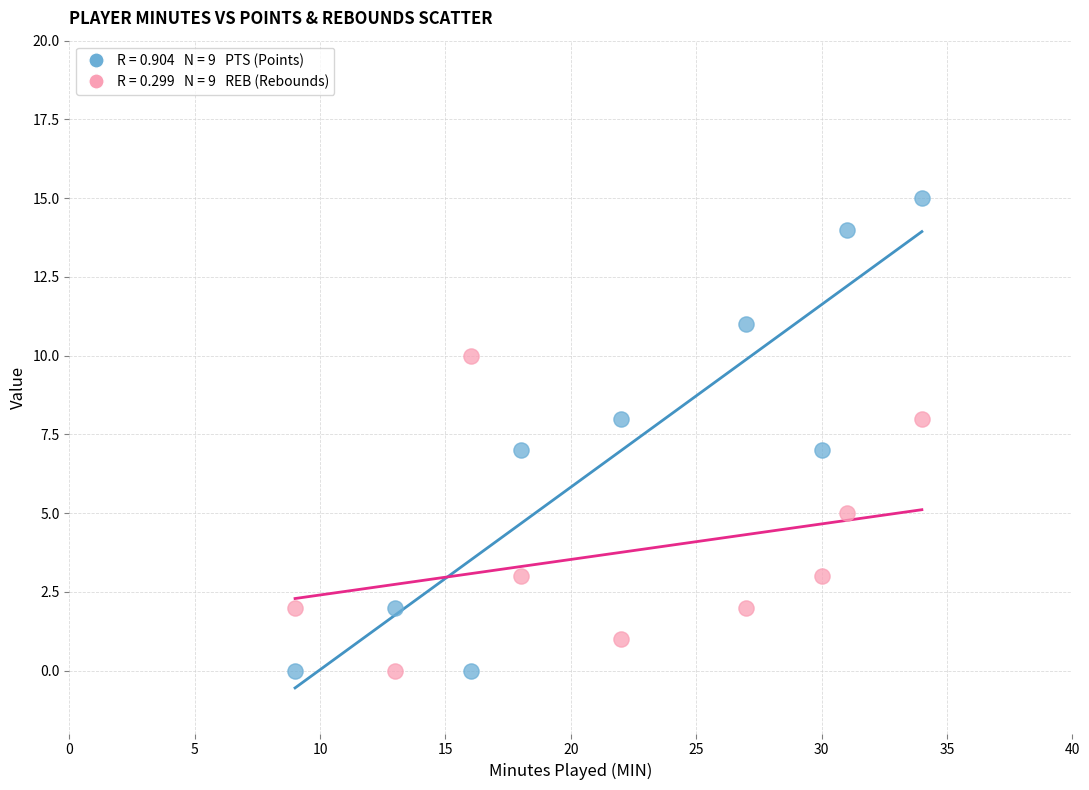

Across all data points, what is the range of X values (max minus min)?

25